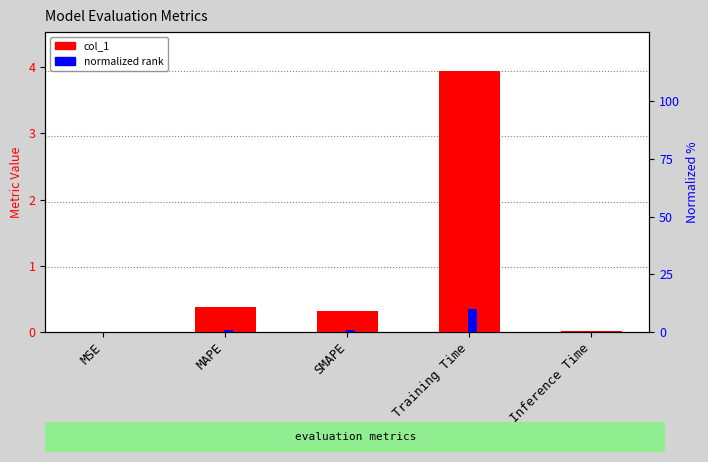

What is the spread (max minus min) of values at SMAPE?

0.5